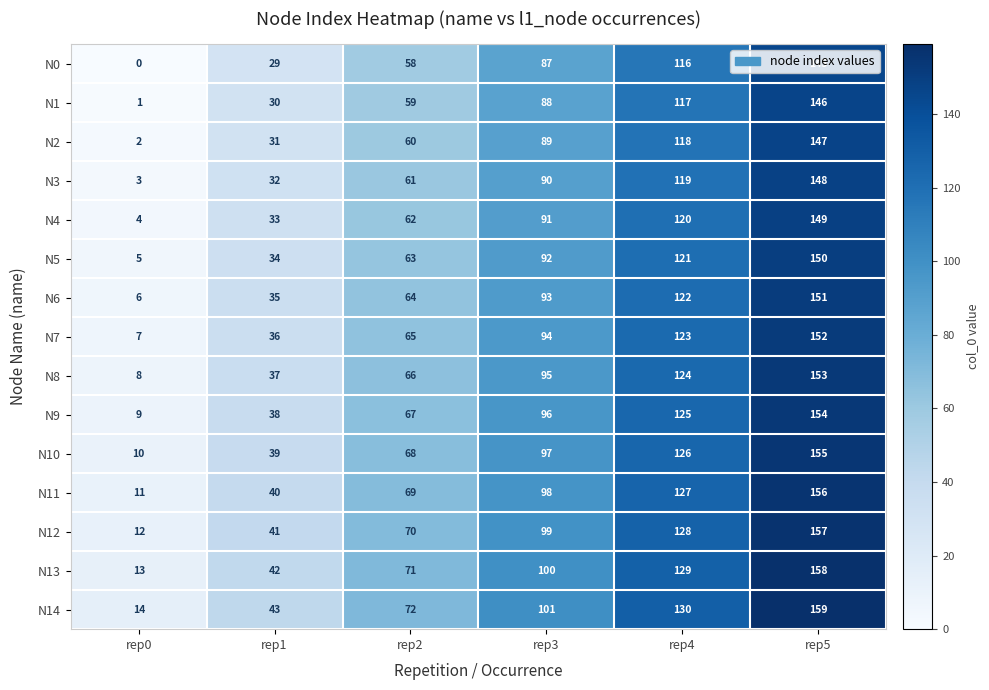

The N3 series shows 46 at rep3. True or false?

False